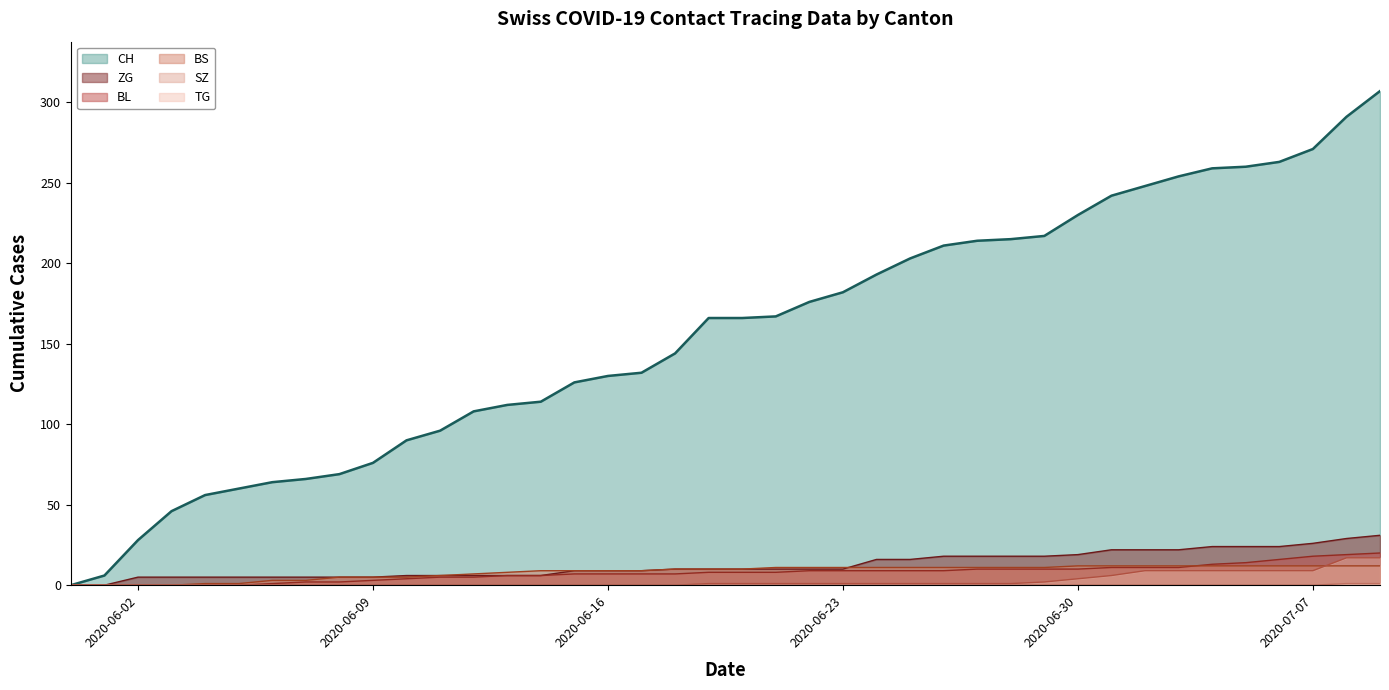

Which series has the widest spread of values?

CH